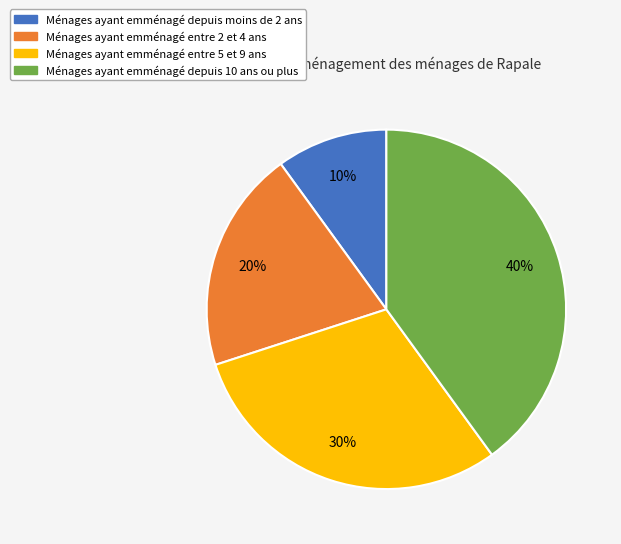

Does any single category account for the majority?

No